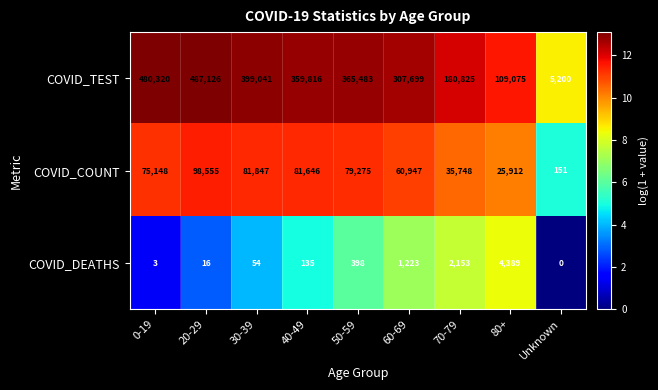

At Unknown, list the series in order from smallest to largest.

COVID_DEATHS, COVID_COUNT, COVID_TEST